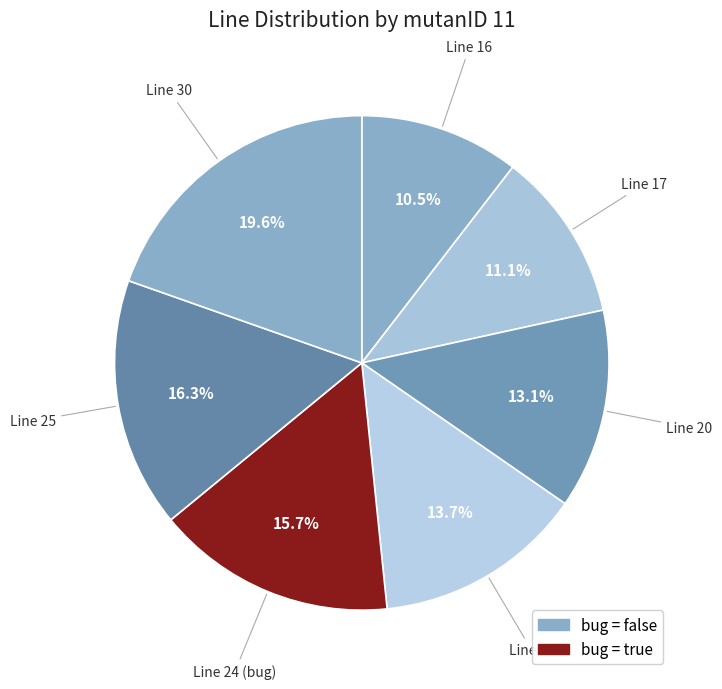

Which slice is the largest?

line 30